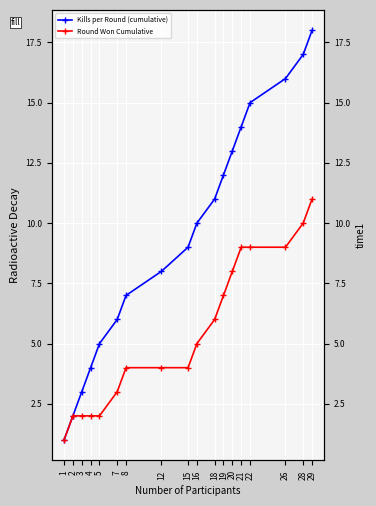

True or false: Round Won Cumulative and Kills per Round (cumulative) intersect in this chart.

False